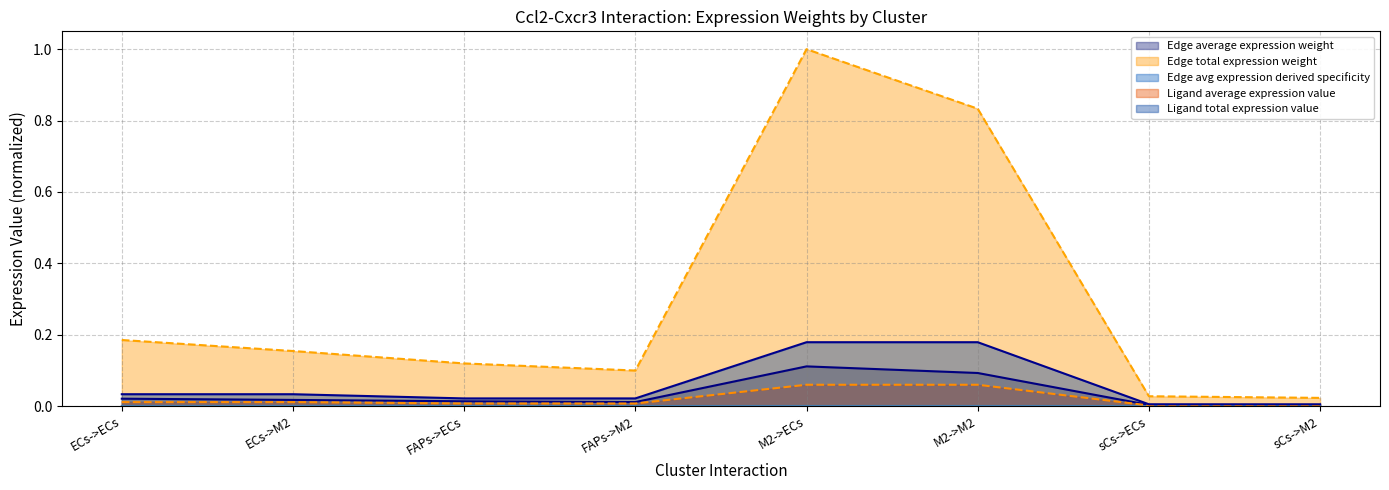

True or false: Ligand average expression value and Ligand total expression value cross at least once.

False